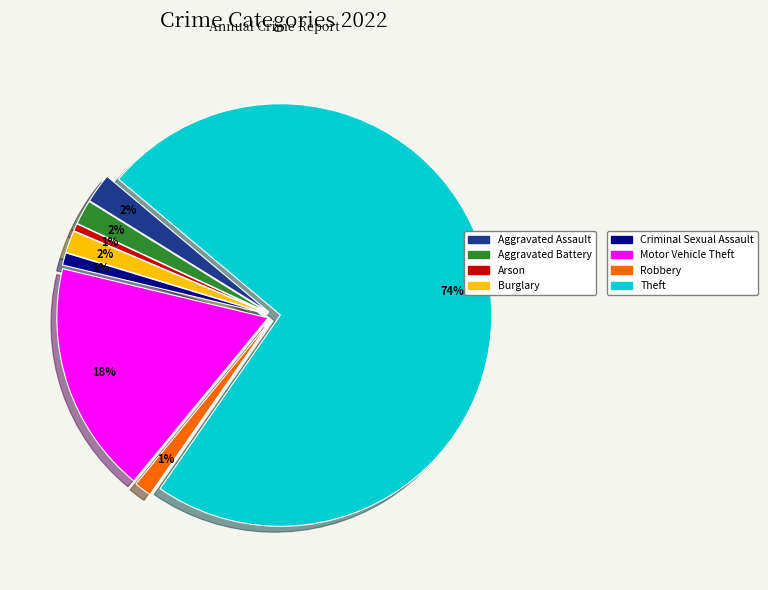

Is there a majority slice in this chart?

Yes